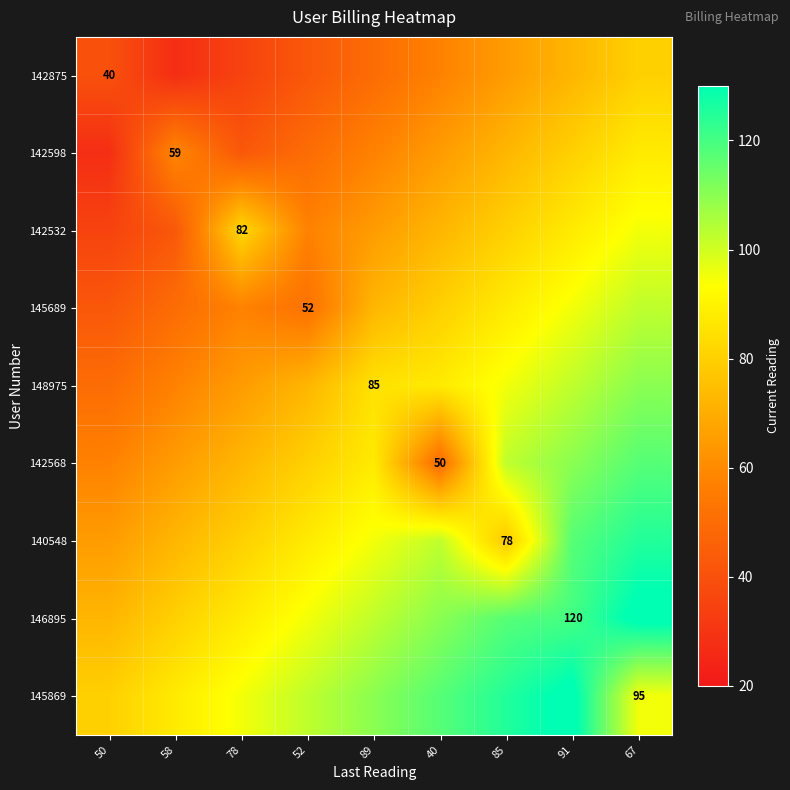

True or false: 148975 has a value of 96.6 at 78.

False